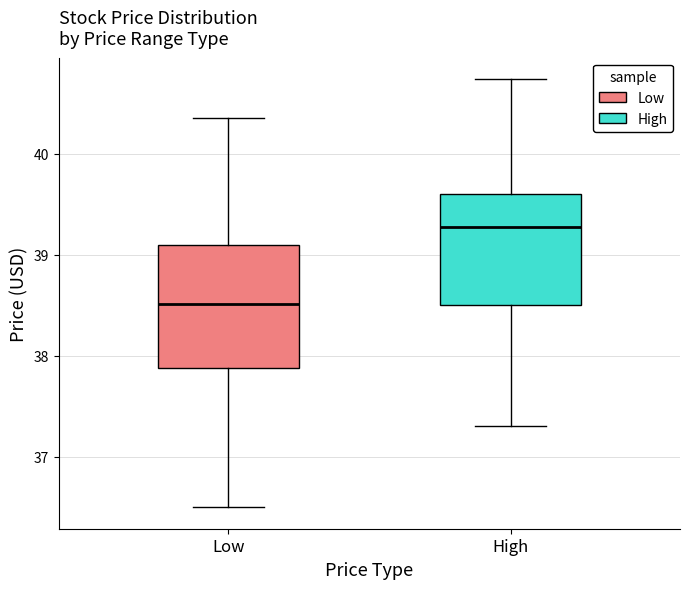

Reading left to right, read every box against the y-axis: the position of its median line, the range the box covers, and the ends of its whiskers. The values are not printed on the chart, so give them approximately, as read against the axis.

Low: median 38.5, box 37.9 to 39.1, whiskers 36.5 to 40.4
High: median 39.3, box 38.5 to 39.6, whiskers 37.3 to 40.7